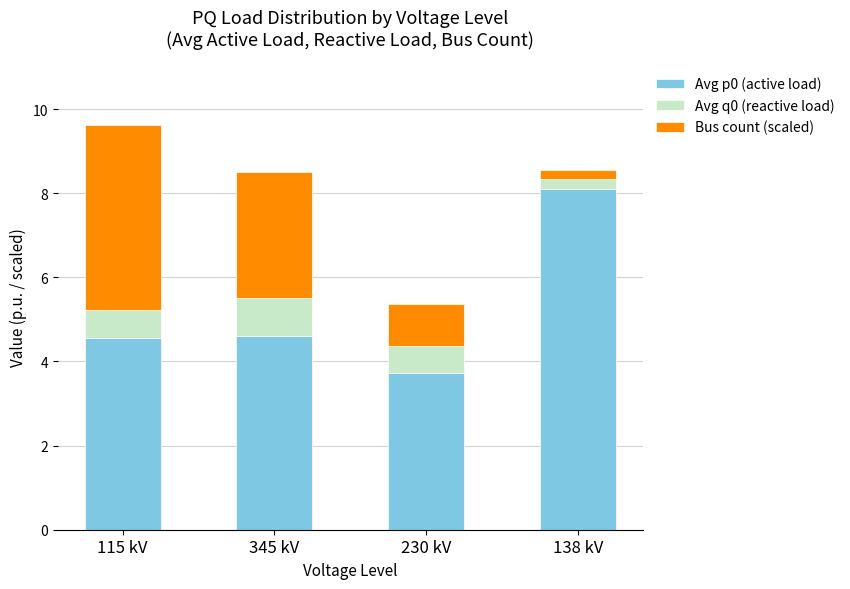

At which category is the sum across all series the highest?

115 kV